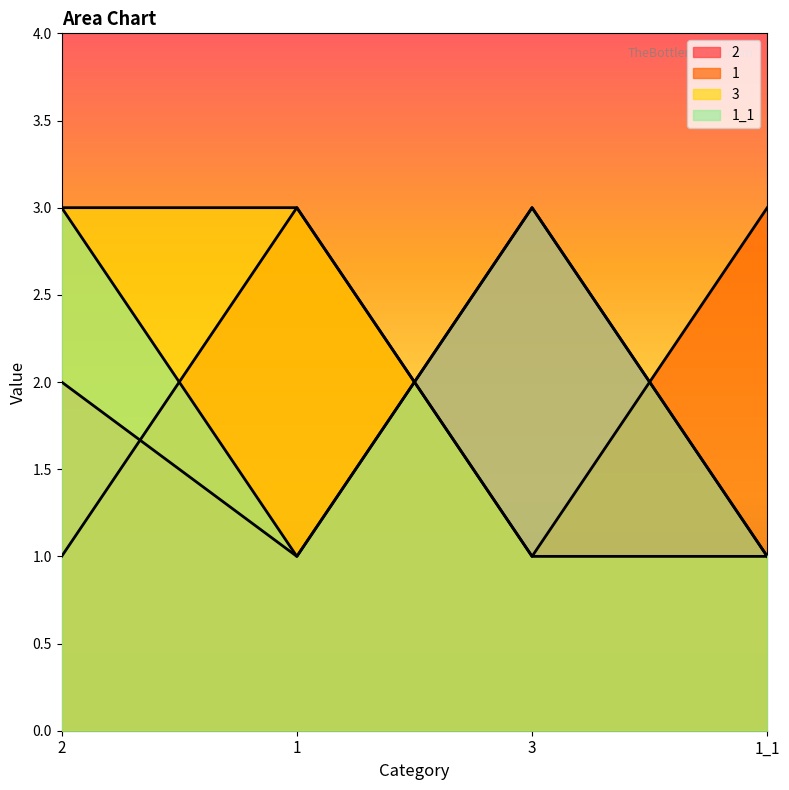

True or false: 1_1 and 2 intersect in this chart.

False